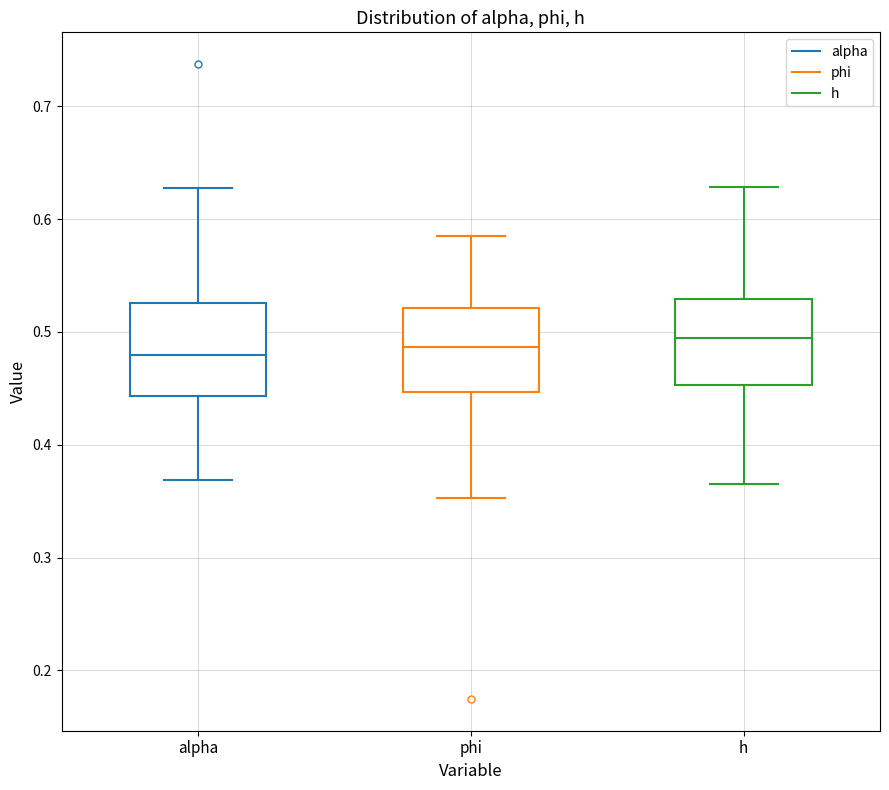

Reading left to right, transcribe this box plot: for each box, give where its median line is, the range the box spans, and where its two whiskers end, as read against the y-axis. The values are not printed on the chart, so give them approximately, as read against the axis.

alpha: median 0.48, box 0.44 to 0.53, whiskers 0.37 to 0.63
phi: median 0.49, box 0.45 to 0.52, whiskers 0.35 to 0.59
h: median 0.49, box 0.45 to 0.53, whiskers 0.37 to 0.63